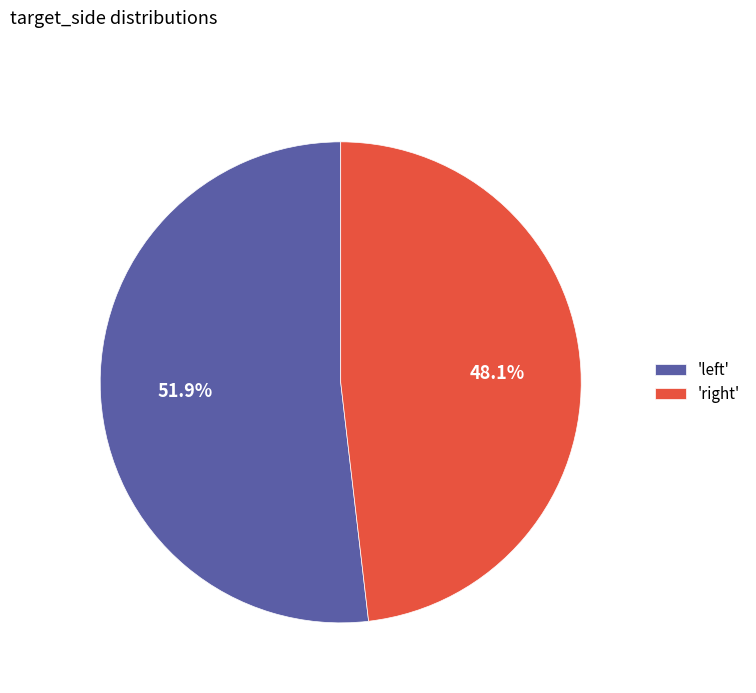

How many slices are in this pie chart?

2